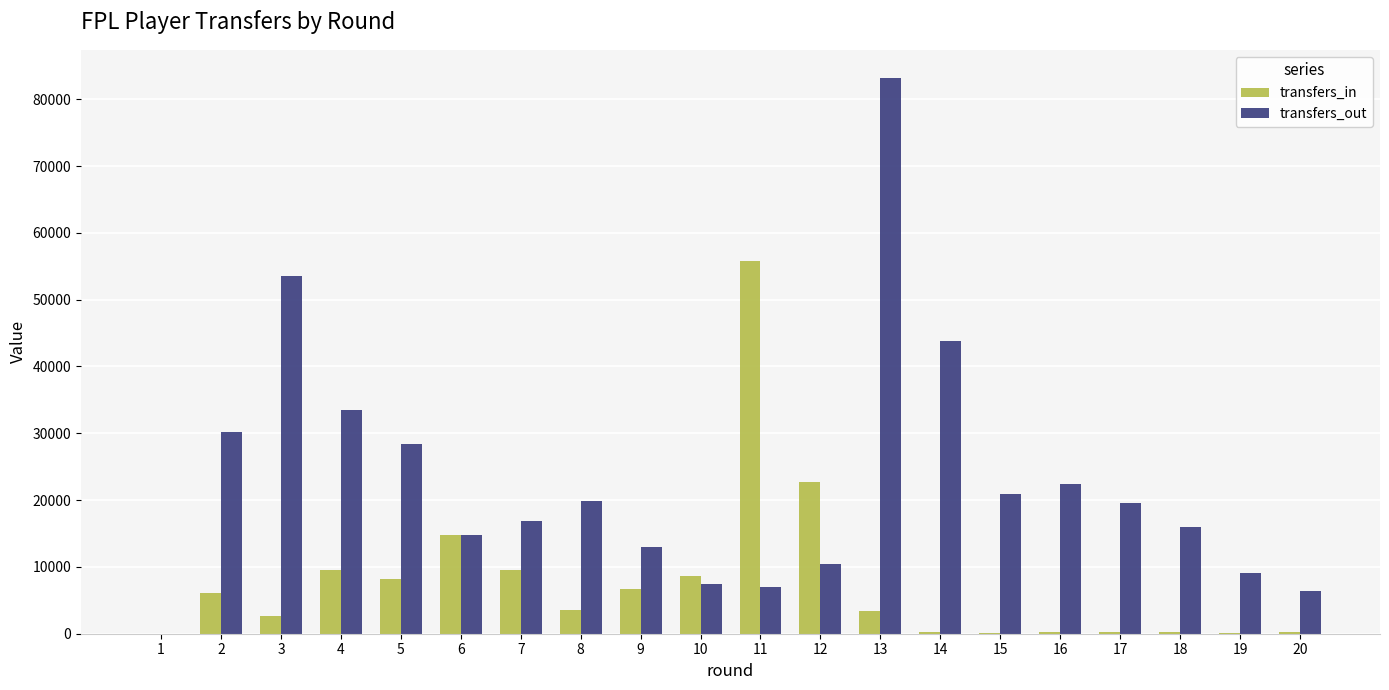

What is the maximum value shown in the chart?

83239